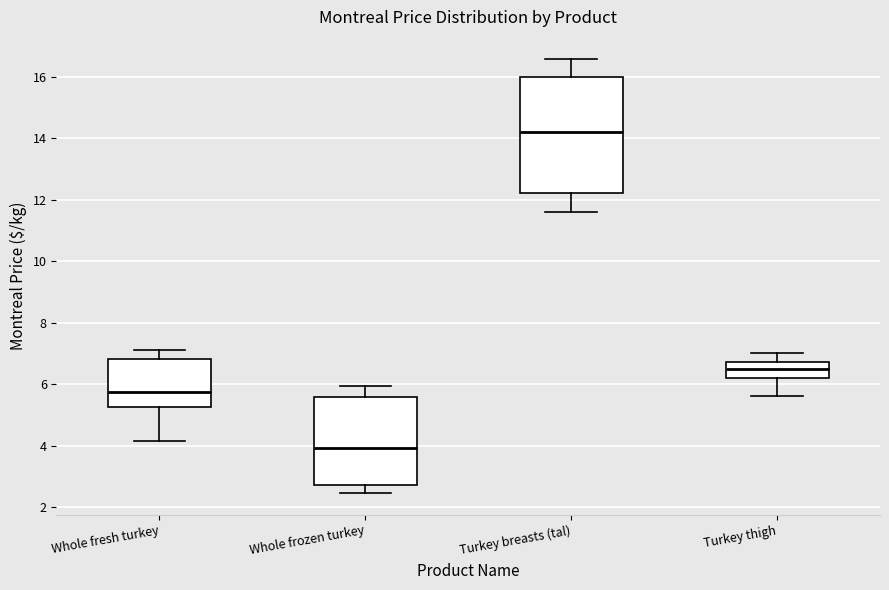

Comparing the boxes themselves (not the whiskers), which one is the tallest?

Turkey breasts (tal)